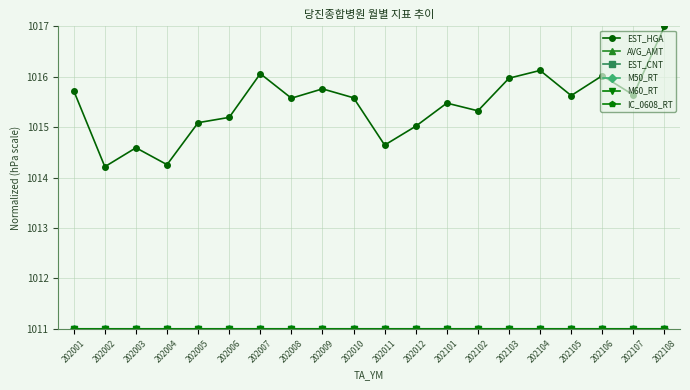

Which series changed the most between 202007 and 202102?

EST_HGA